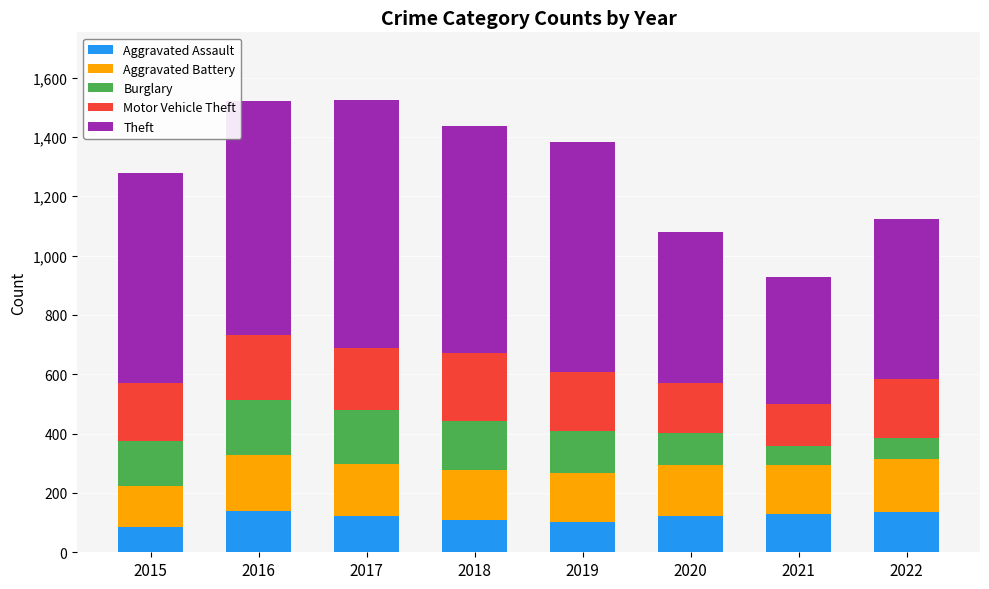

The value of Aggravated Assault at 2022 is 137. True or false?

True